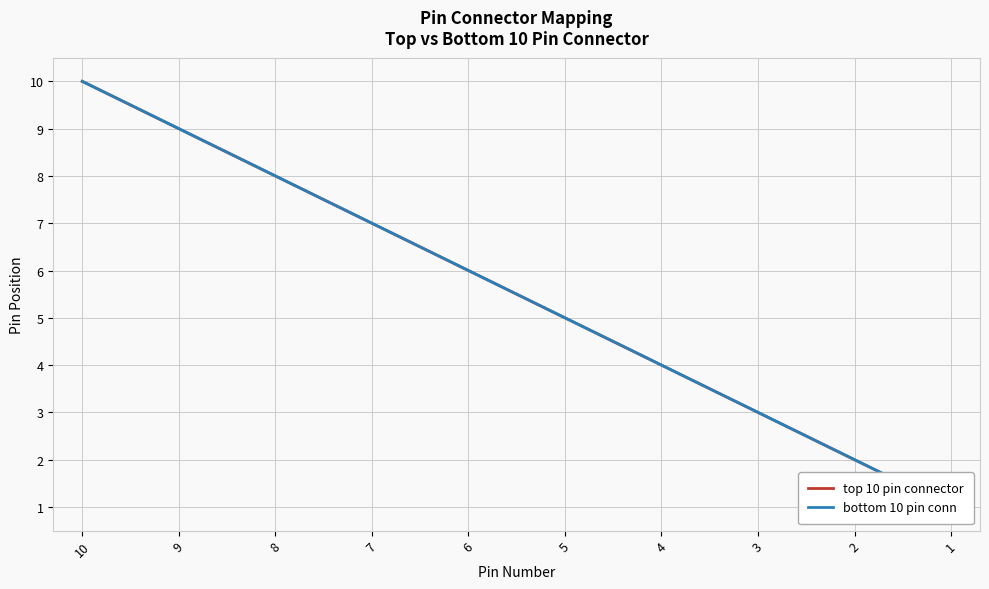

Which series changed the most between 3 and 1?

top 10 pin connector